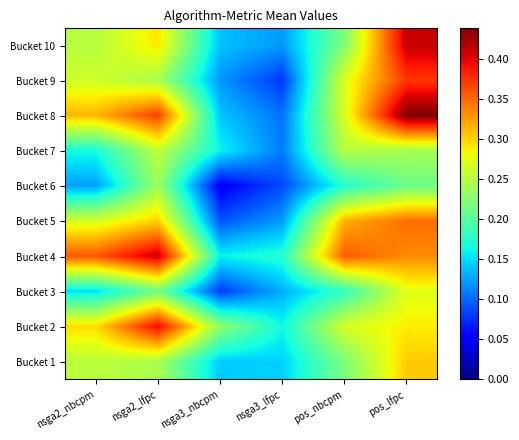

Rank the series at pos_nbcpm from lowest to highest value.

Bucket 6, Bucket 3, Bucket 1, Bucket 10, Bucket 7, Bucket 2, Bucket 8, Bucket 9, Bucket 5, Bucket 4